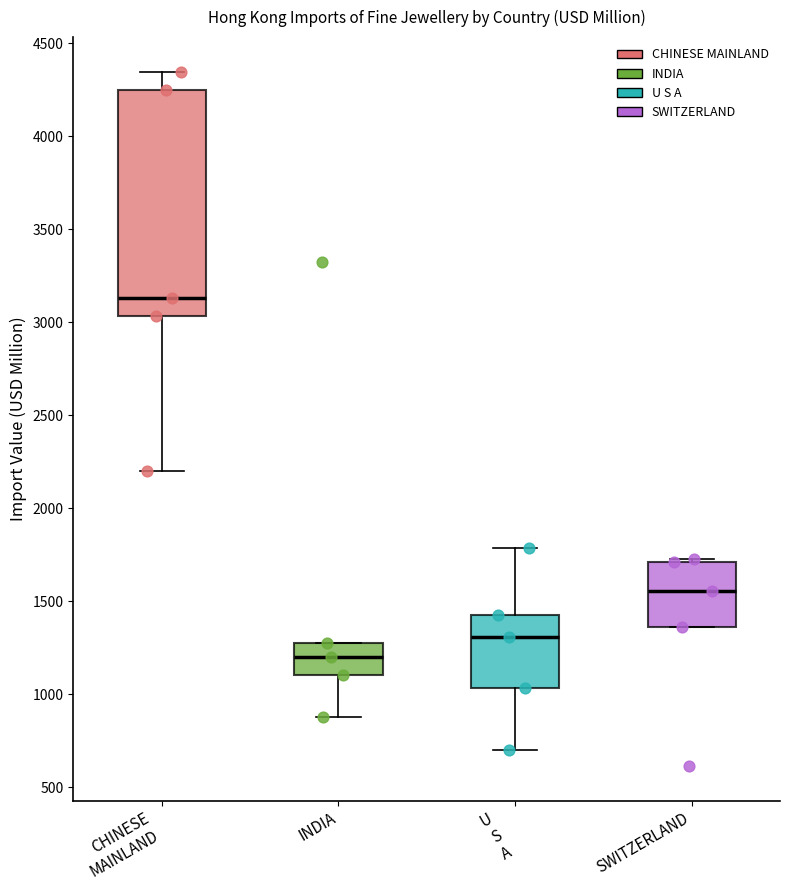

Comparing the boxes themselves (not the whiskers), which one is the tallest?

CHINESE MAINLAND